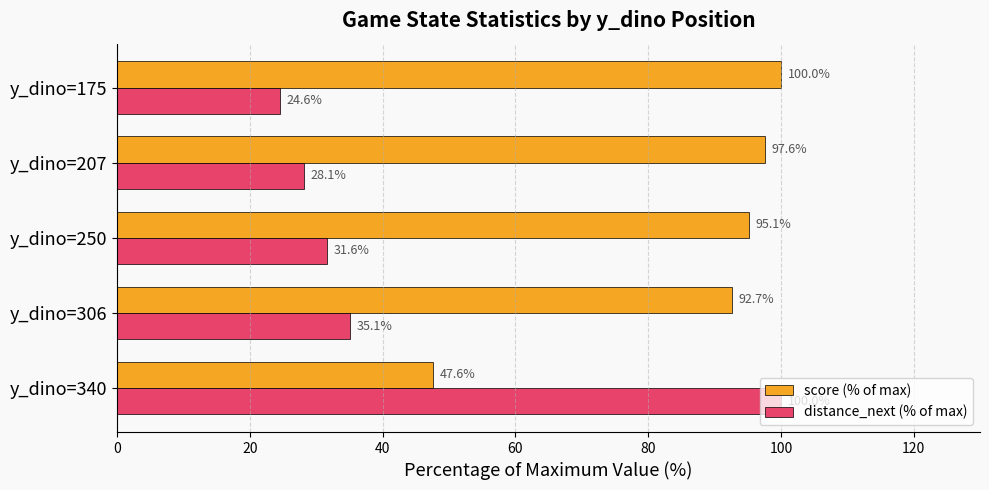

Where is score (% of max) nearest to the value 73?

y_dino=306